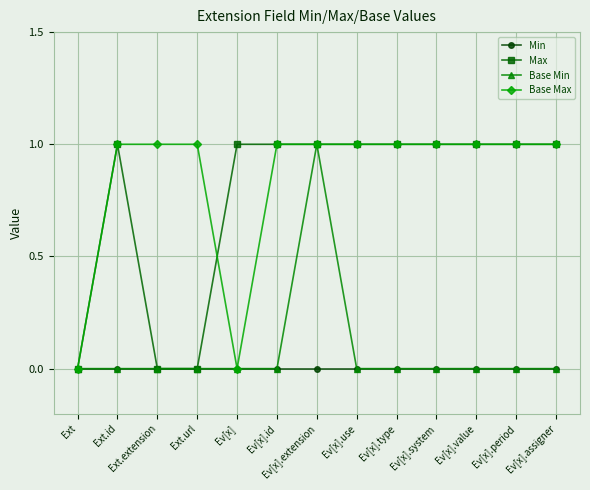

Which category has the highest value in the Base Min series?

Ev[x].extension